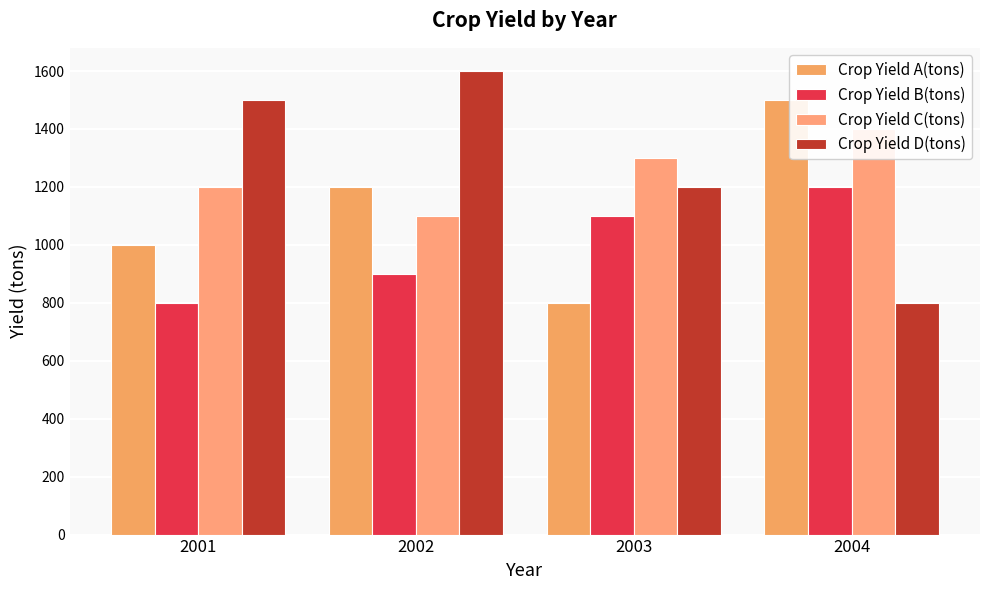

Reading left to right, extract all data points from this chart.

Crop Yield A(tons): 2001=1000	2002=1200	2003=800	2004=1500
Crop Yield B(tons): 2001=800	2002=900	2003=1100	2004=1200
Crop Yield C(tons): 2001=1200	2002=1100	2003=1300	2004=1400
Crop Yield D(tons): 2001=1500	2002=1600	2003=1200	2004=800